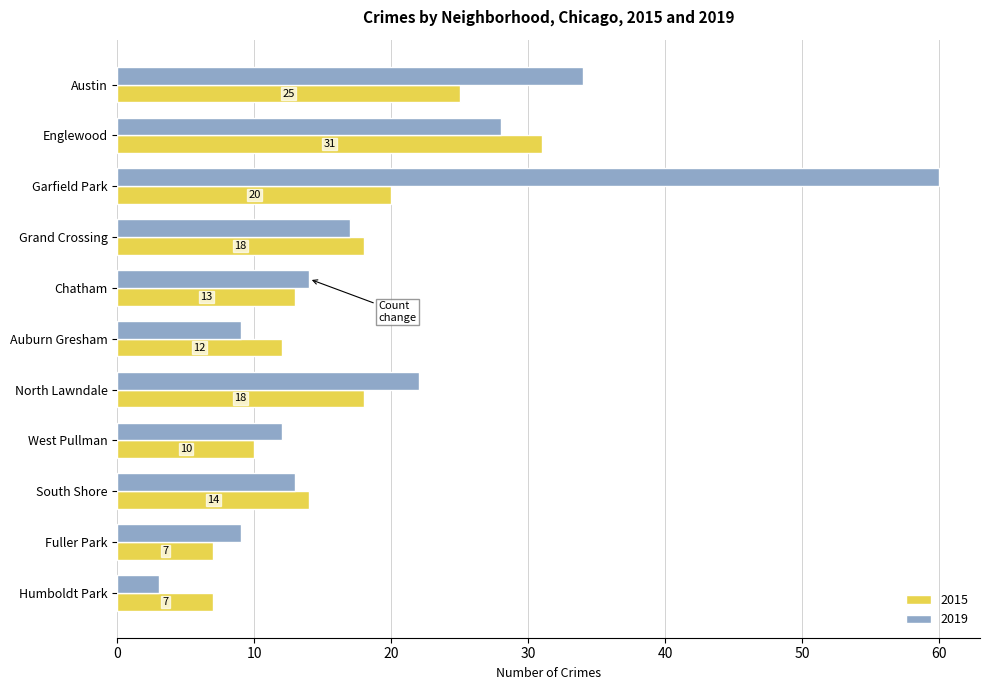

At which category is the sum across all series the highest?

Garfield Park